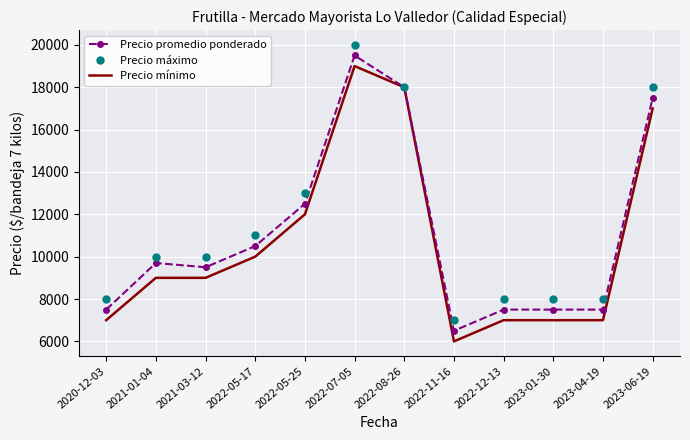

Rank the series by their maximum value, from lowest to highest.

Precio mínimo, Precio promedio ponderado, Precio máximo